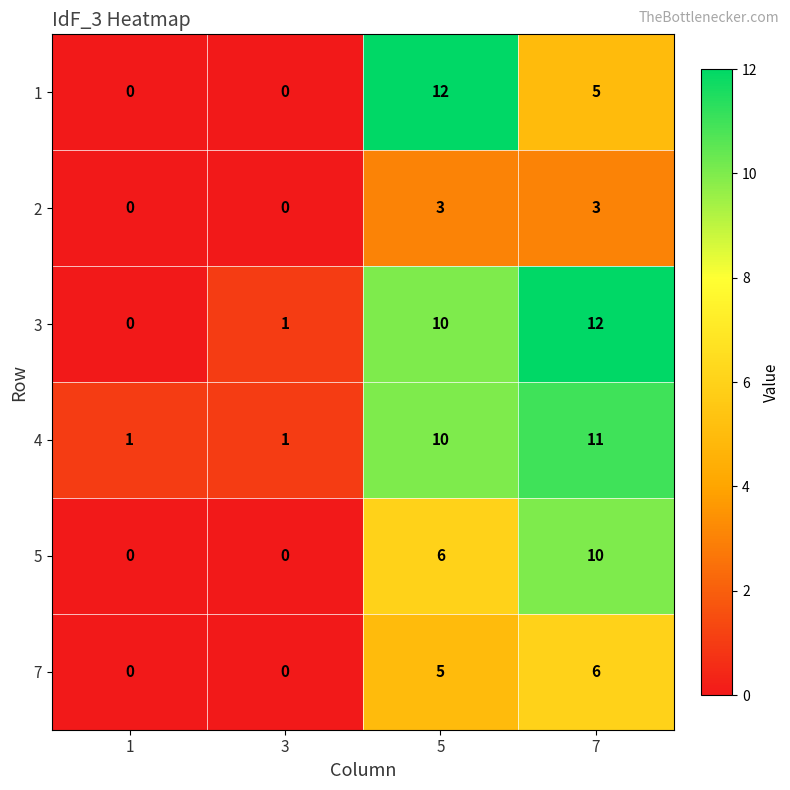

What is the highest value of the 2 series?

3